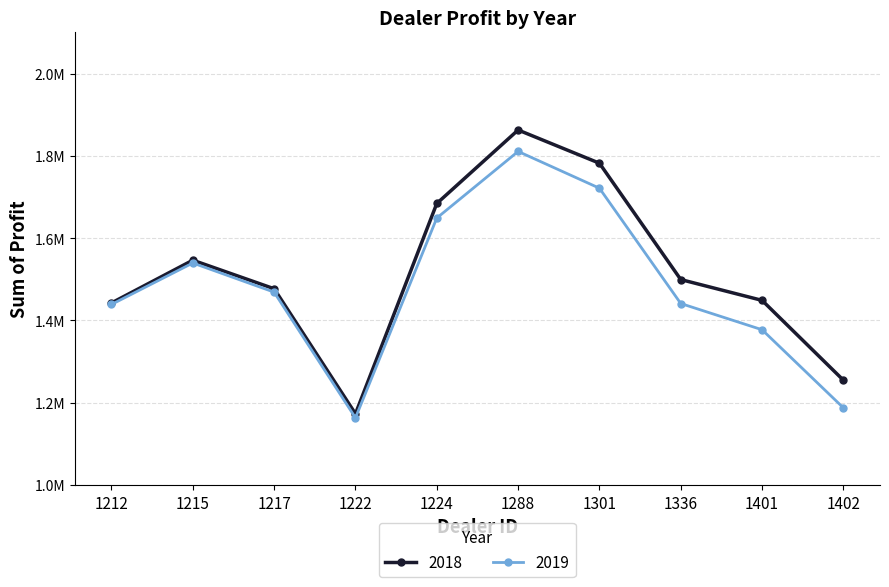

List the labels in order of 2019 value, largest first.

1288, 1301, 1224, 1215, 1217, 1336, 1212, 1401, 1402, 1222